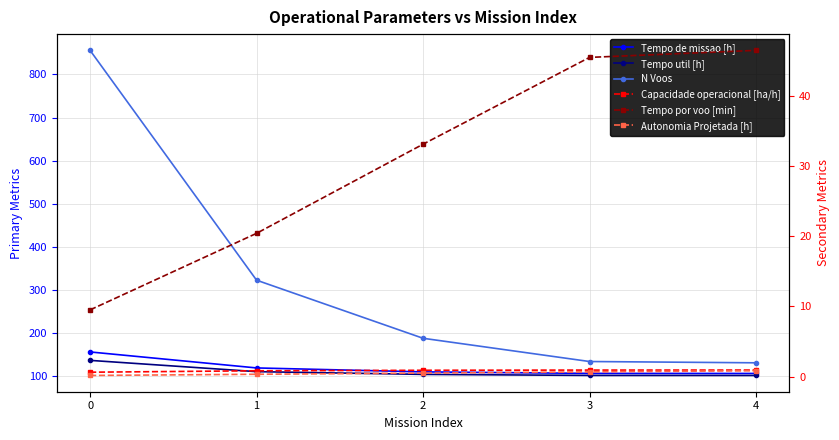

What is the greatest value displayed?

856.0